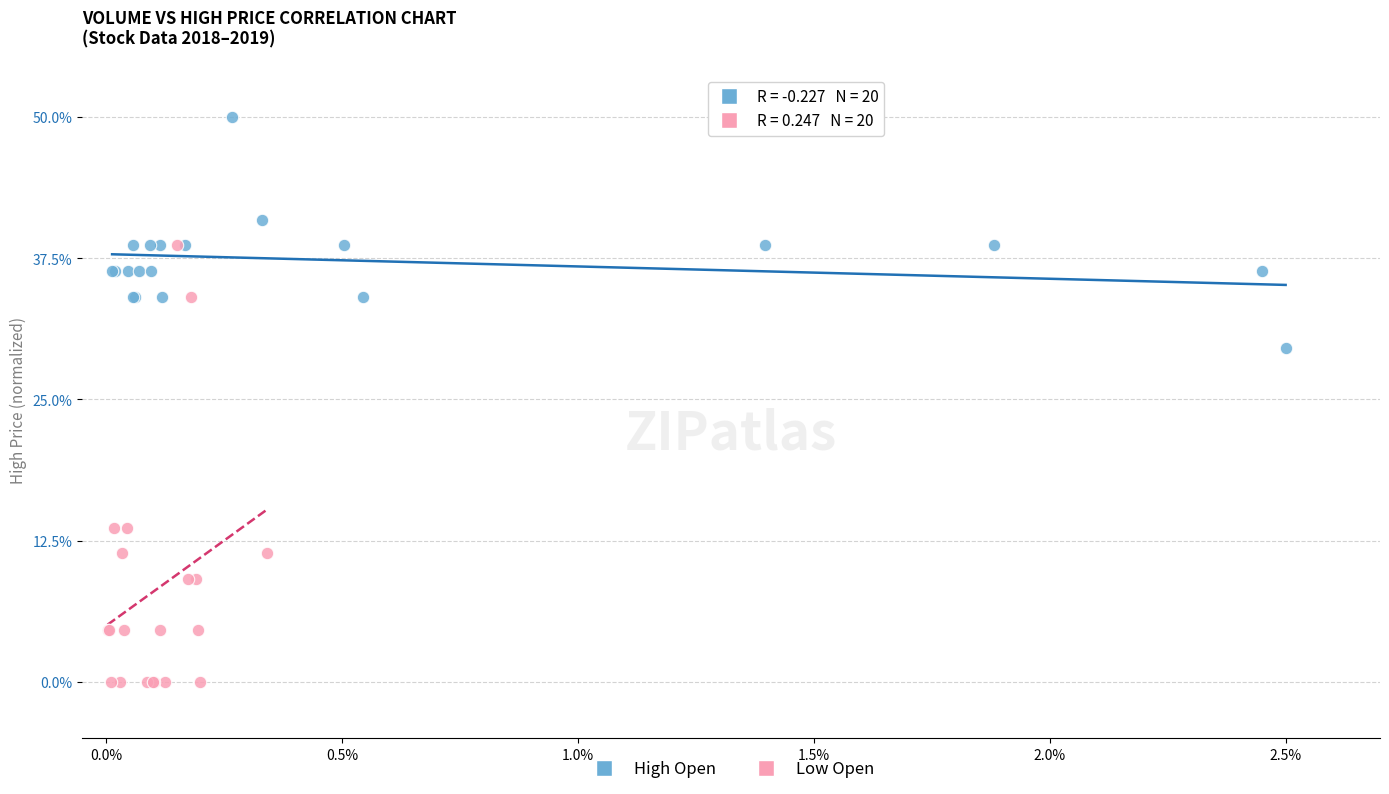

Which series reaches the maximum Y coordinate?

High Open